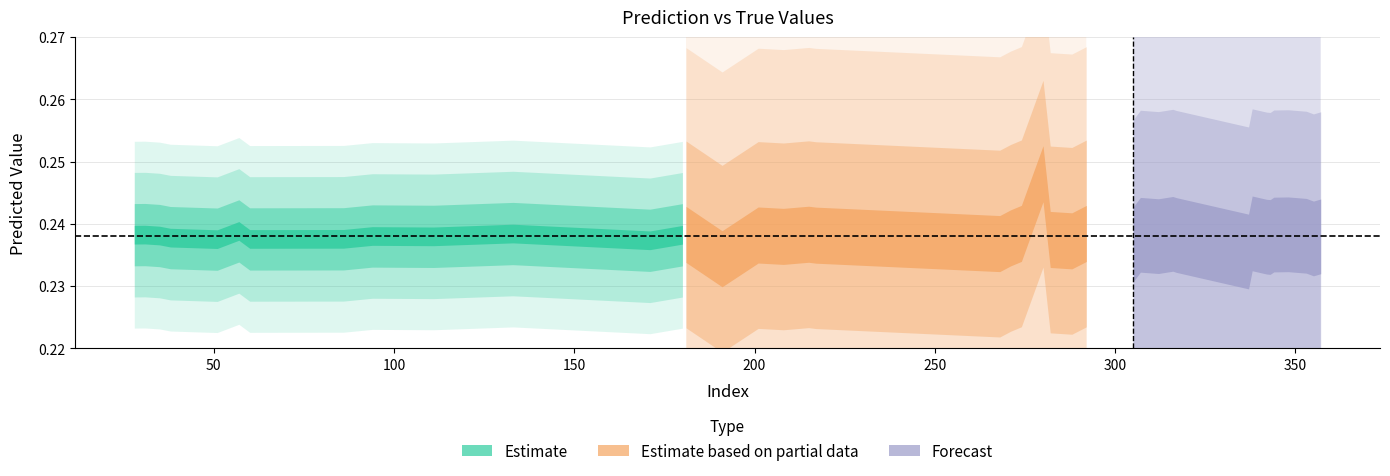

True or false: y_true has more than 0 points higher than both neighbors.

True